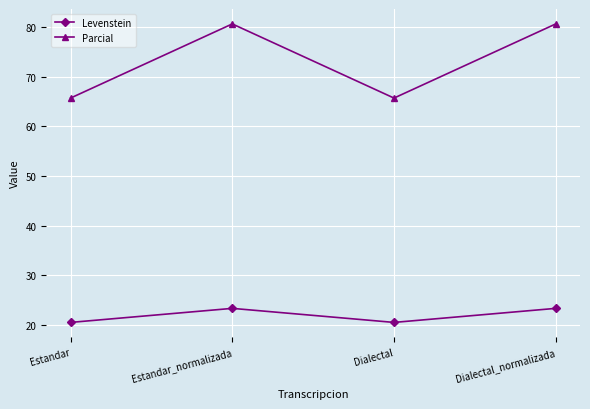

Is the value of Levenstein at Dialectal_normalizada greater than the value of Parcial at Estandar_normalizada?

No